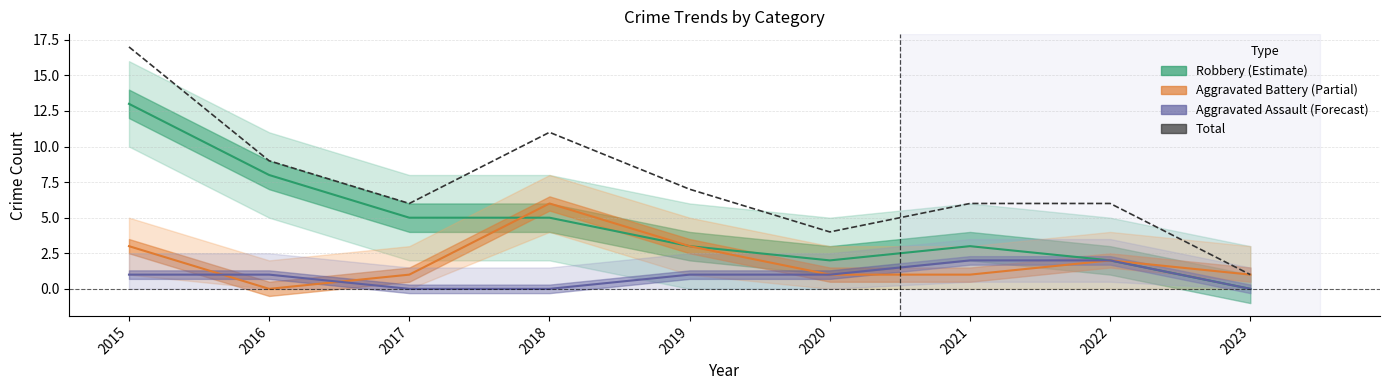

Reading left to right, what are all the values shown in this chart?

Robbery: 13	8	5	5	3	2	3	2	0
Aggravated Battery: 3	0	1	6	3	1	1	2	1
Aggravated Assault: 1	1	0	0	1	1	2	2	0
Total: 17	9	6	11	7	4	6	6	1